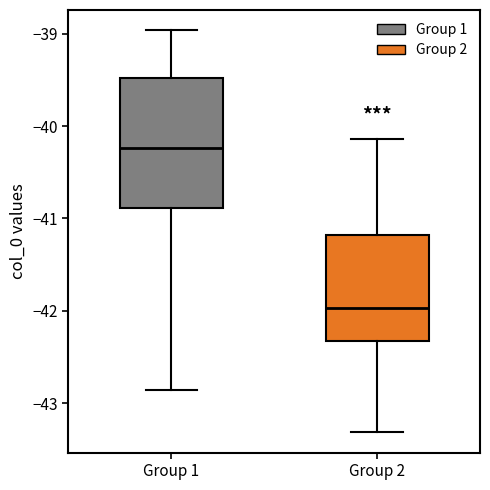

Reading left to right, read every box against the y-axis: the position of its median line, the range the box covers, and the ends of its whiskers. The values are not printed on the chart, so give them approximately, as read against the axis.

Group 1: median -40.2, box -40.9 to -39.5, whiskers -42.9 to -39.0
Group 2: median -42.0, box -42.3 to -41.2, whiskers -43.3 to -40.1